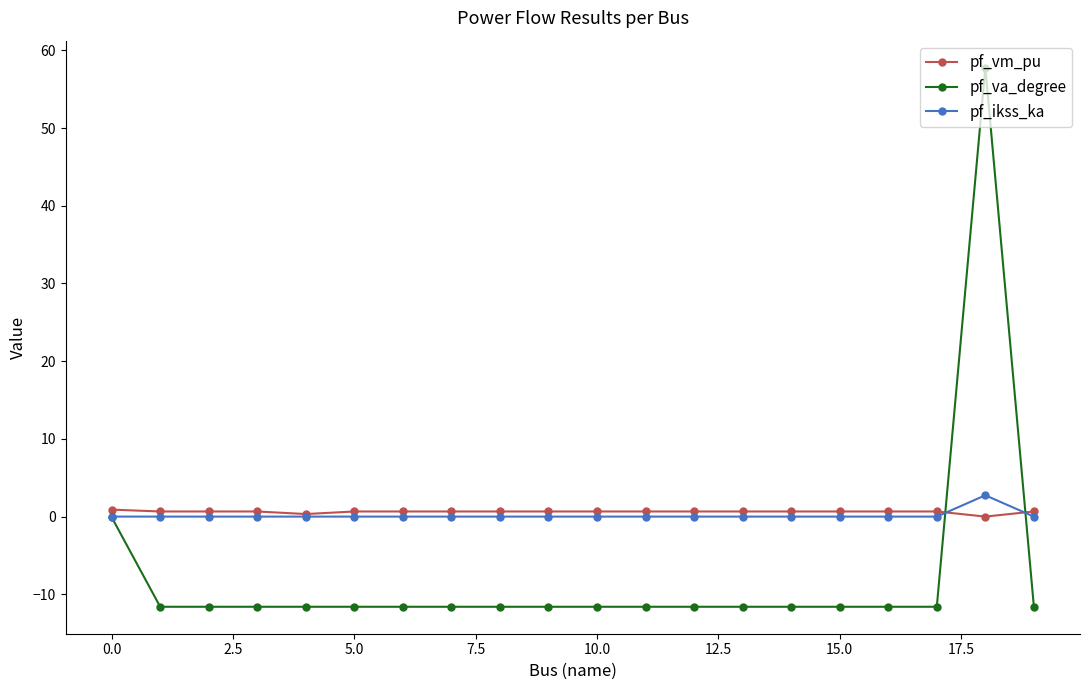

True or false: pf_ikss_ka has more than 0 points higher than both neighbors.

True